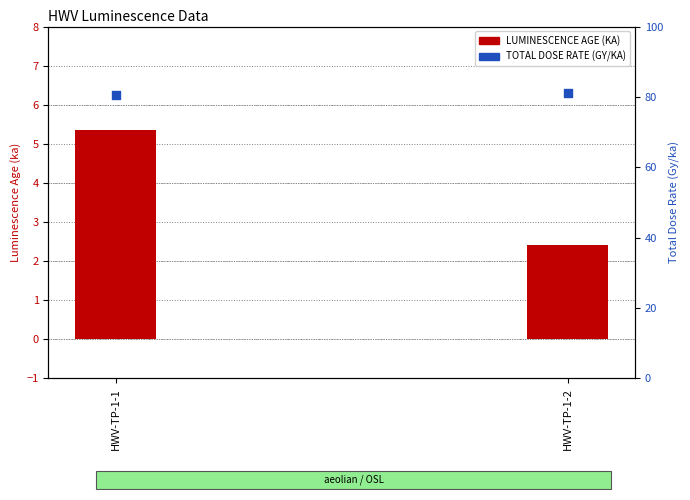

At which category is the sum across all series the highest?

HWV-TP-1-1